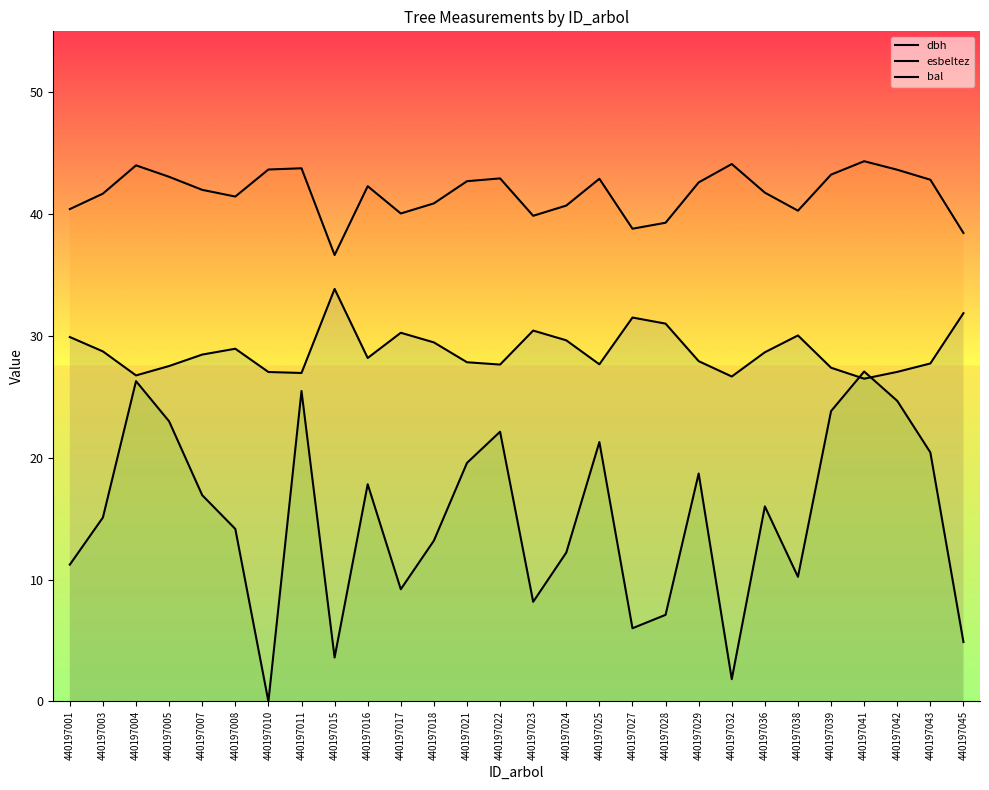

What is the value of the dbh point at the 6th from the left?

28.9